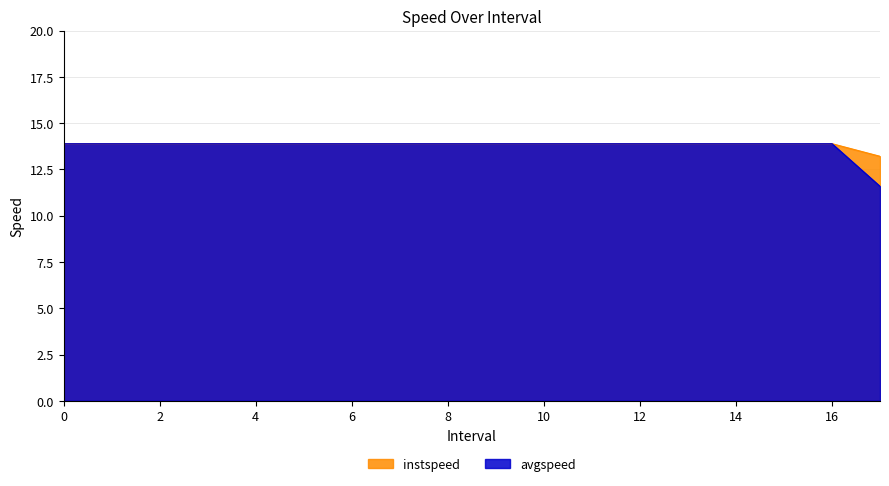

How many lines are shown in the chart?

2